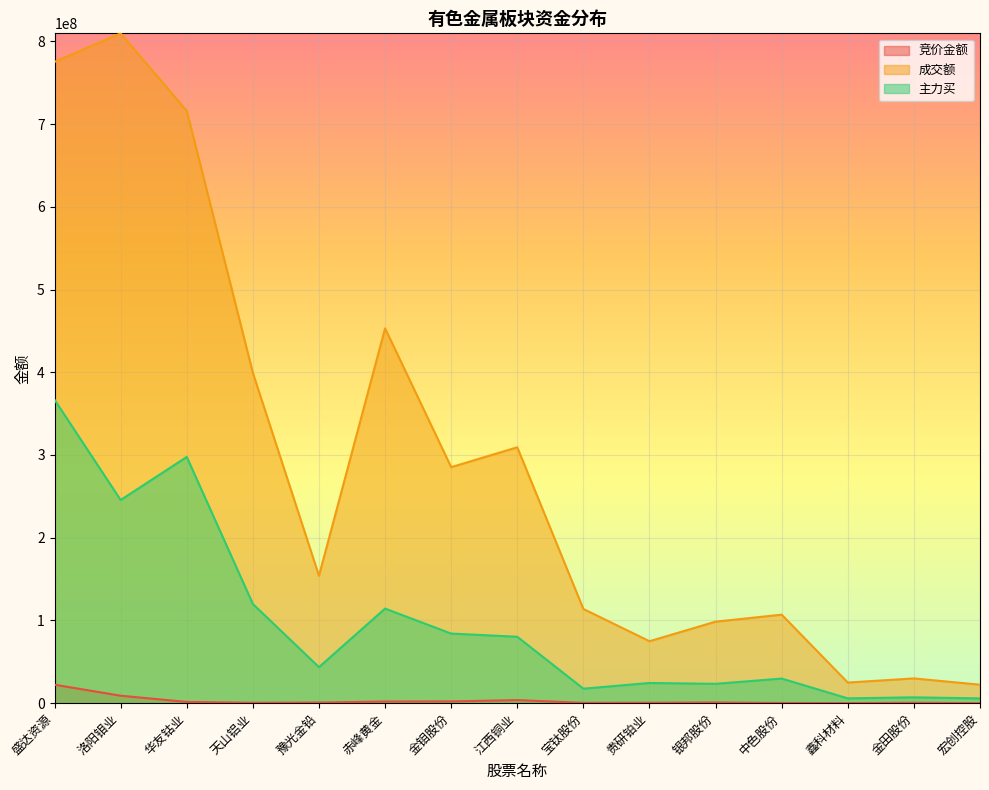

How many lines are shown in the chart?

3